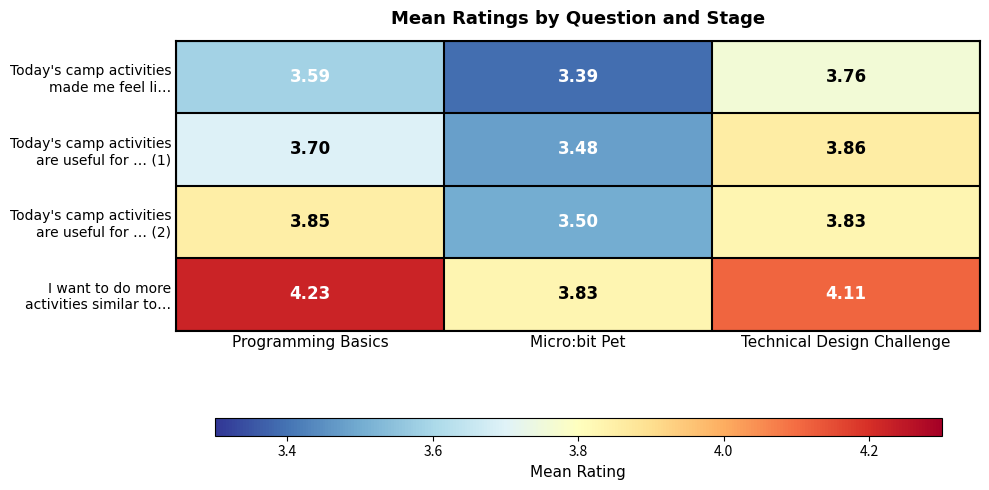

Which category has the highest value across all series?

Programming Basics